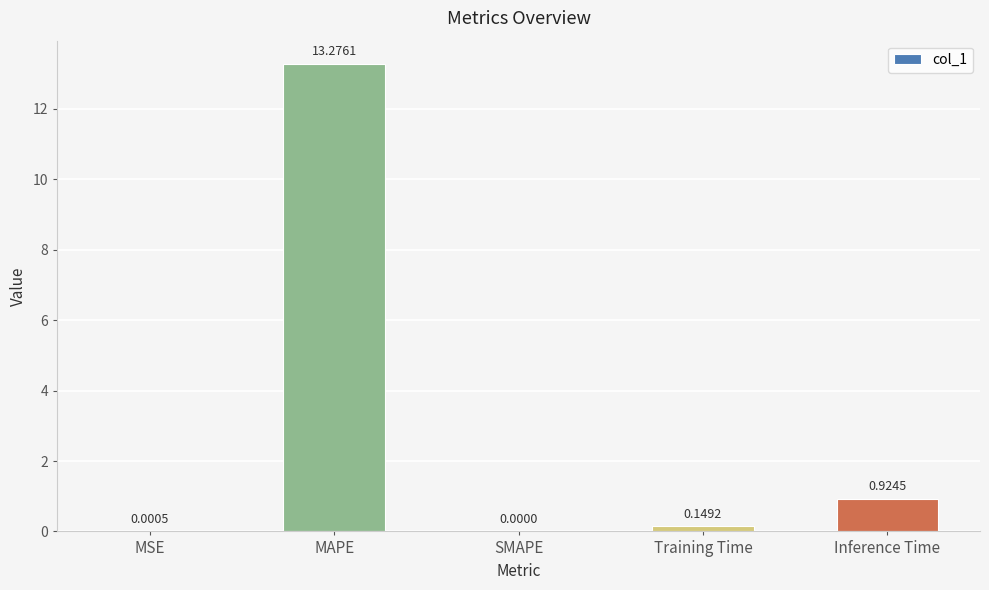

What is the maximum value shown in the chart?

13.3